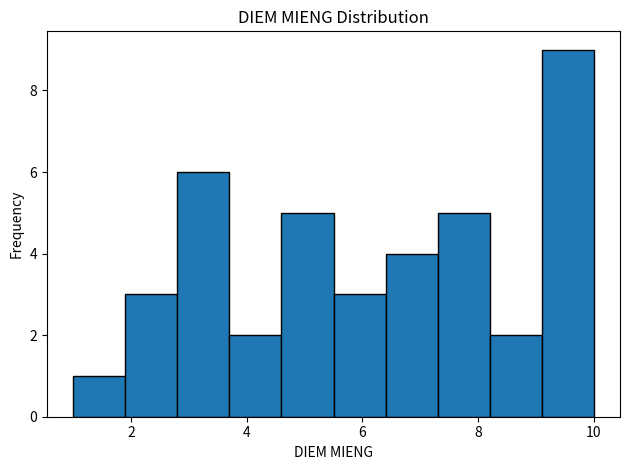

Reading left to right, transcribe this chart: for each bar, give the range it covers on the x-axis and its height. Neither the bar edges nor the heights are printed on the chart, so give them approximately, as read against the axes.

1.0 to 1.9: 1
1.9 to 2.8: 3
2.8 to 3.7: 6
3.7 to 4.6: 2
4.6 to 5.5: 5
5.5 to 6.4: 3
6.4 to 7.3: 4
7.3 to 8.2: 5
8.2 to 9.1: 2
9.1 to 10.0: 9